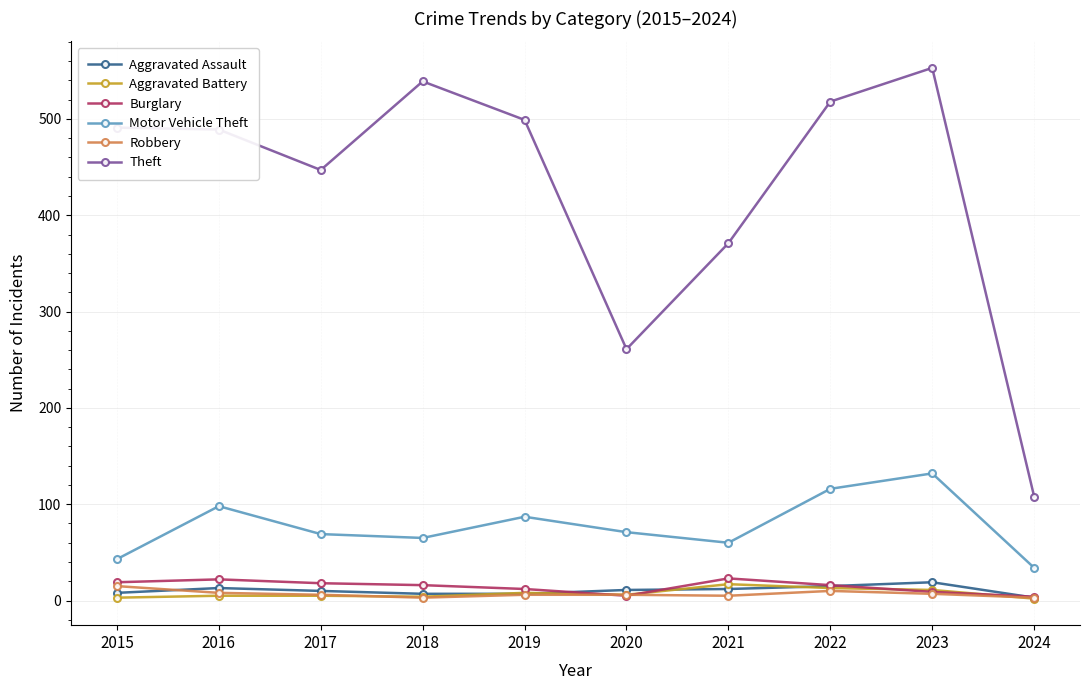

Which series has the largest total across all categories?

Theft